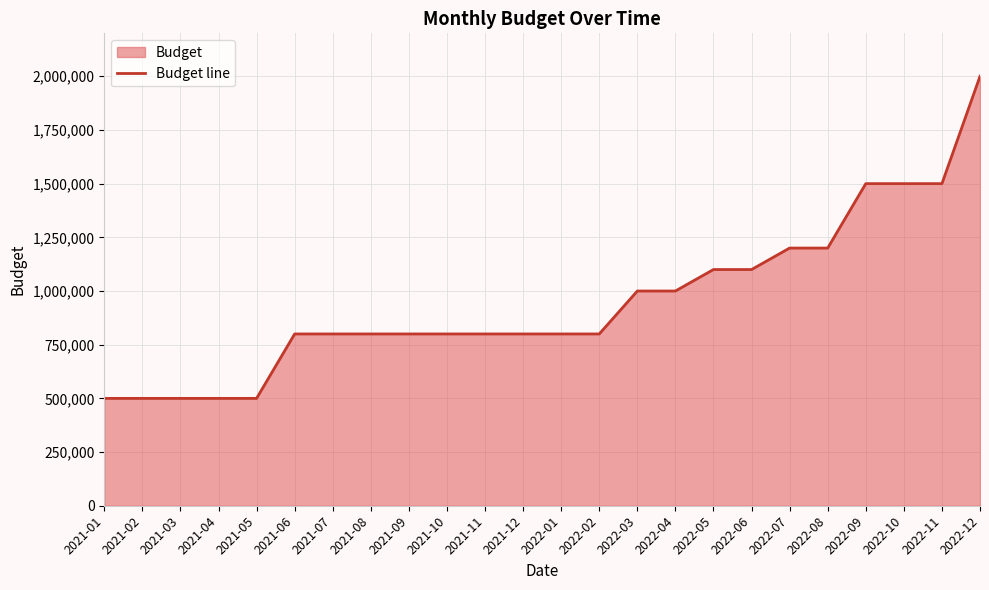

Reading left to right, transcribe all the data shown in this chart.

2021-01=500000	2021-02=500000	2021-03=500000	2021-04=500000	2021-05=500000	2021-06=800000	2021-07=800000	2021-08=800000	2021-09=800000	2021-10=800000	2021-11=800000	2021-12=800000	2022-01=800000	2022-02=800000	2022-03=1000000	2022-04=1000000	2022-05=1100000	2022-06=1100000	2022-07=1200000	2022-08=1200000	2022-09=1500000	2022-10=1500000	2022-11=1500000	2022-12=2000000